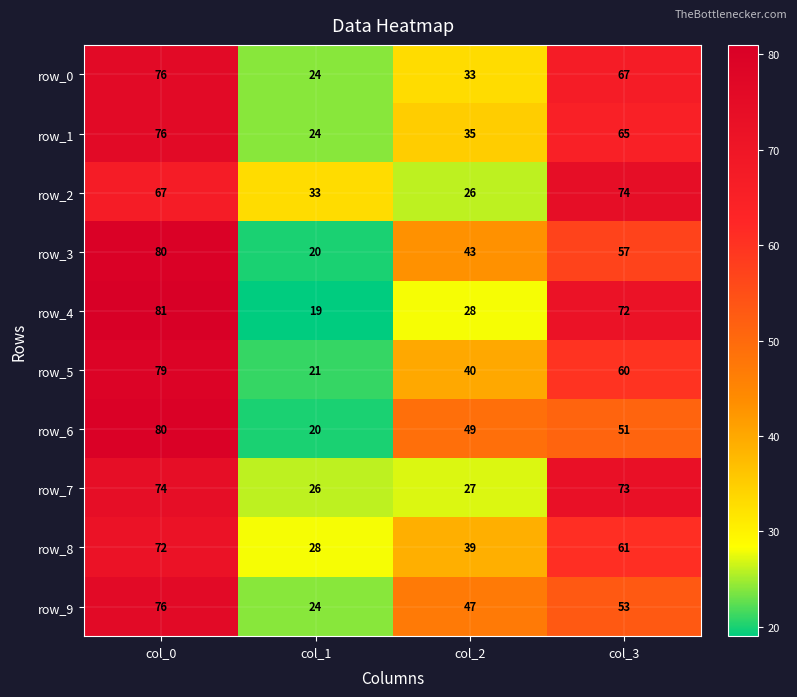

List the labels in order of row_6 value, largest first.

col_0, col_3, col_2, col_1